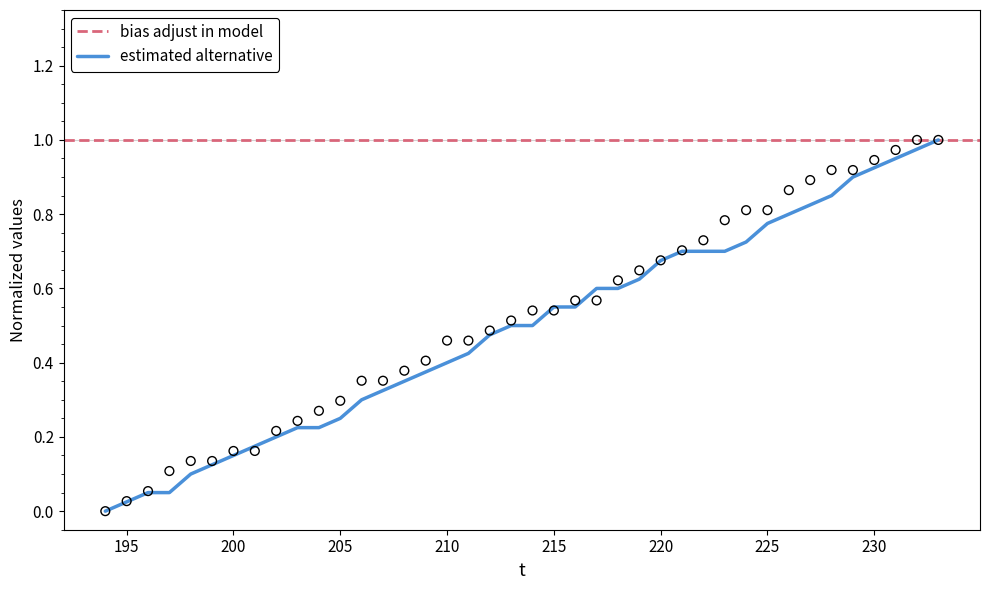

What is the total value across all series at 209?

0.8